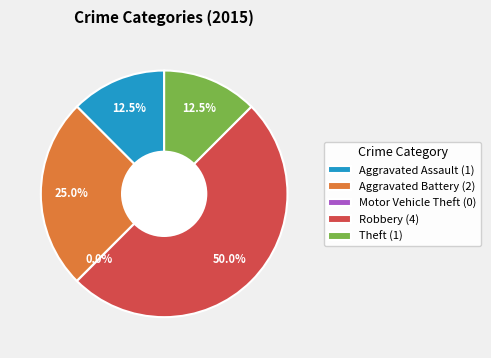

Does any single category account for the majority?

No